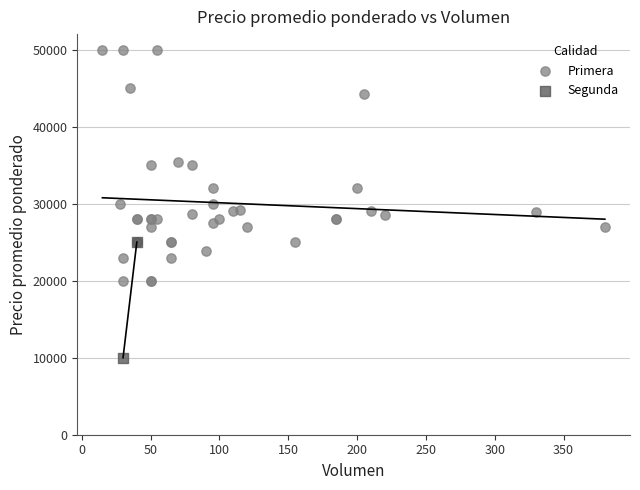

What are all the series names shown in the legend?

Primera, Segunda